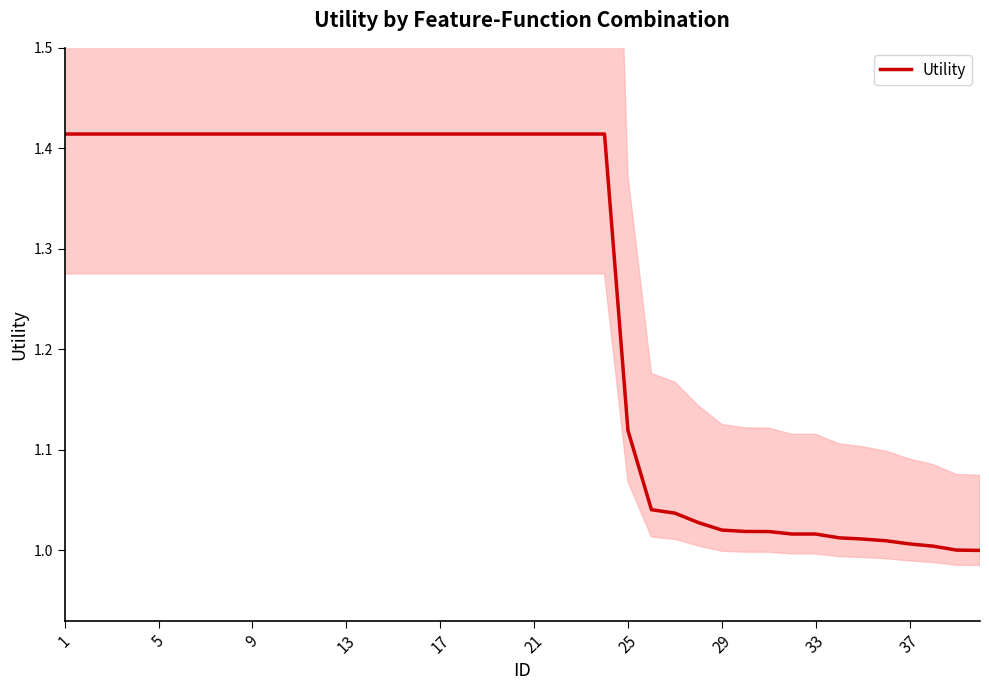

What is the sum of all values?

50.3